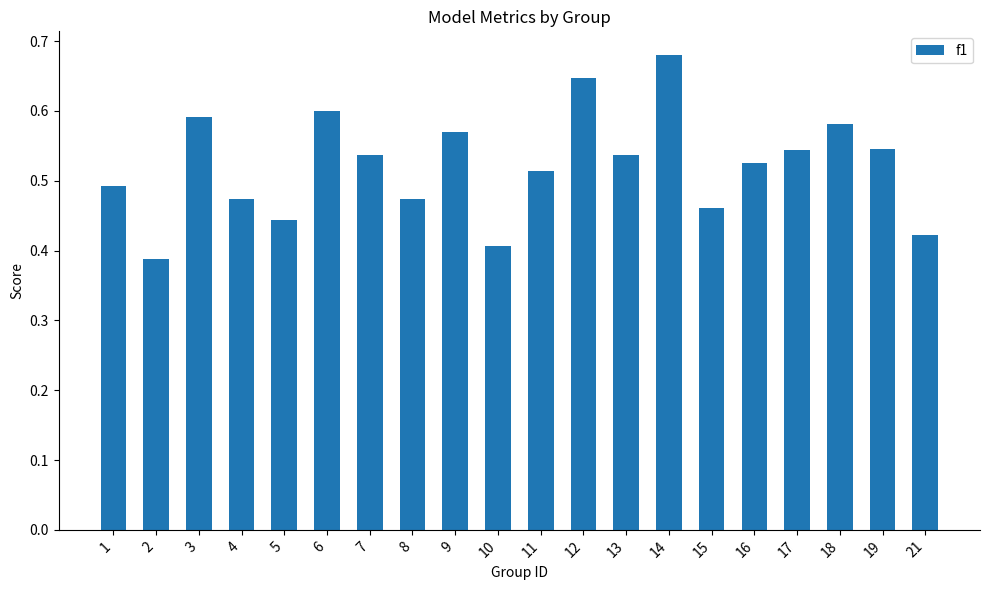

Which has a higher value, 12 or 4?

12